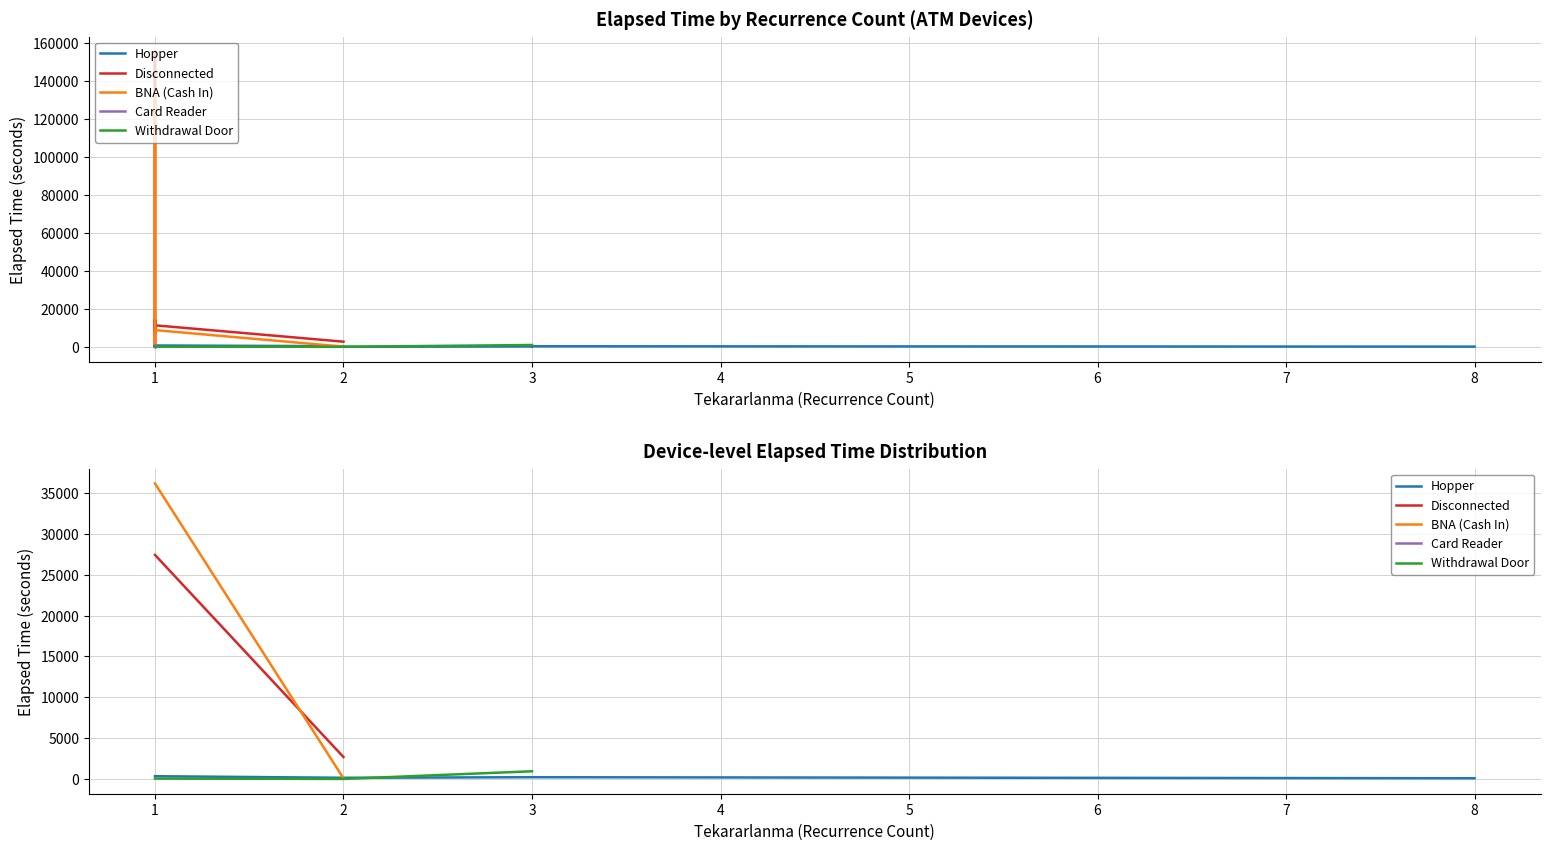

Is this an area chart (filled region under the line)?

No